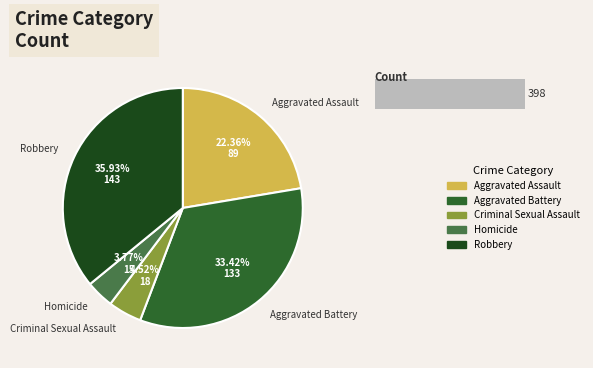

What is the smallest slice in the pie chart?

Homicide